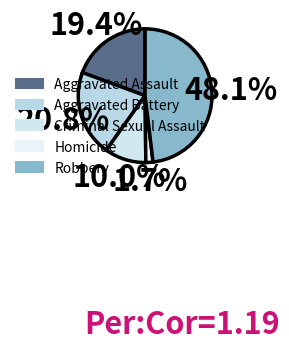

What is the largest slice in the pie chart?

Robbery